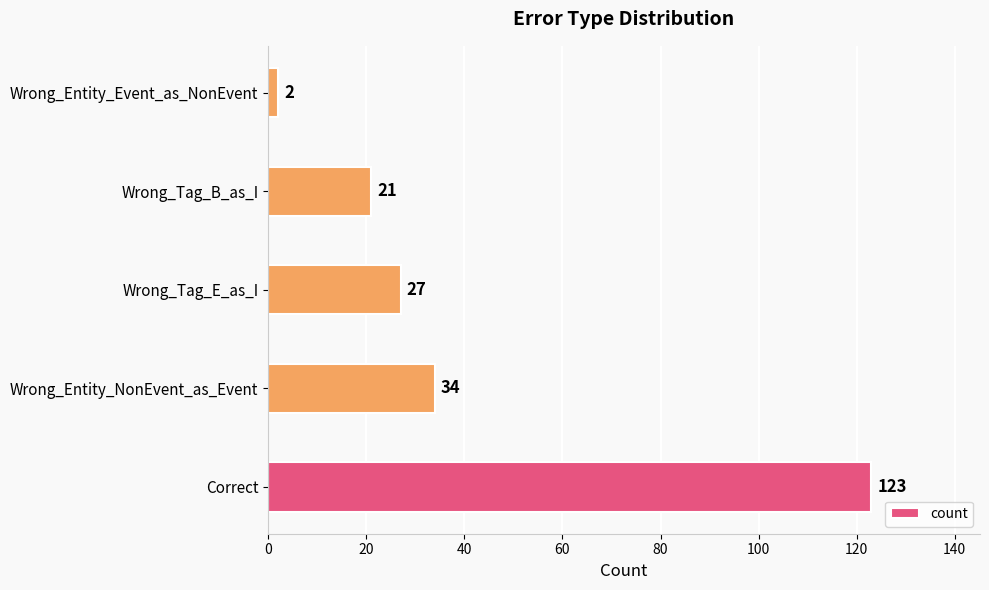

What is the sum of all values?

207